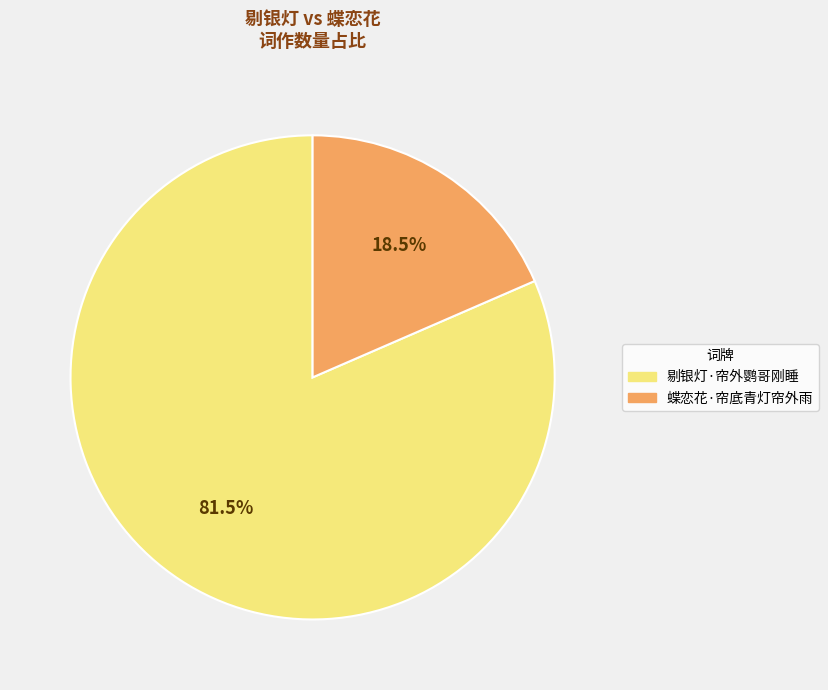

Is it true that 剔银灯·帘外鹦哥刚睡 is 75% of the pie?

False